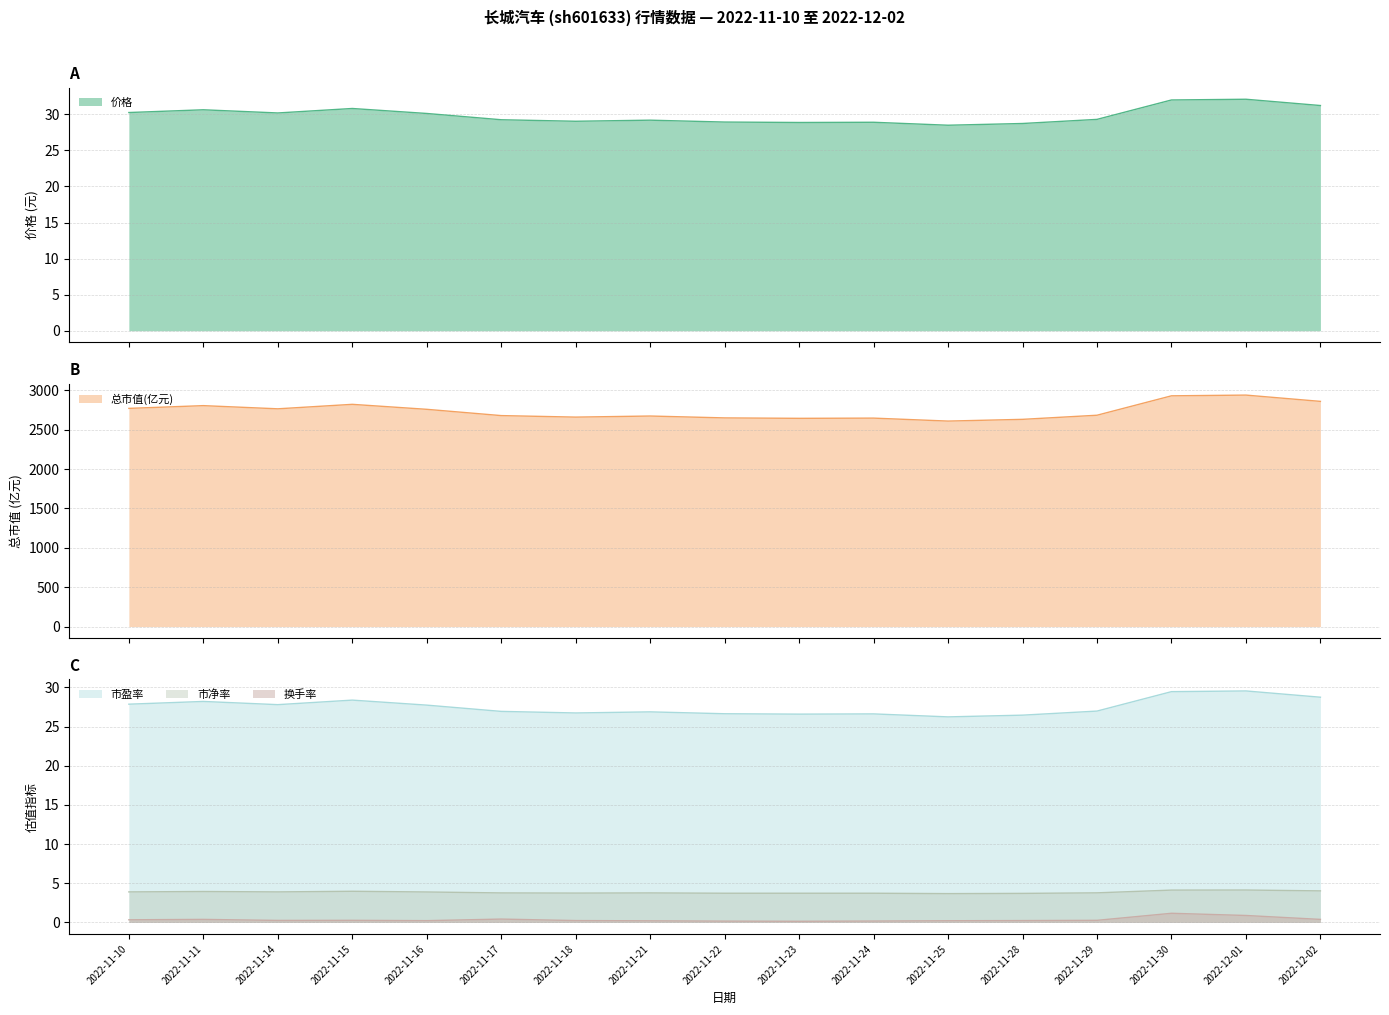

What position from the left is 2022-11-10?

1